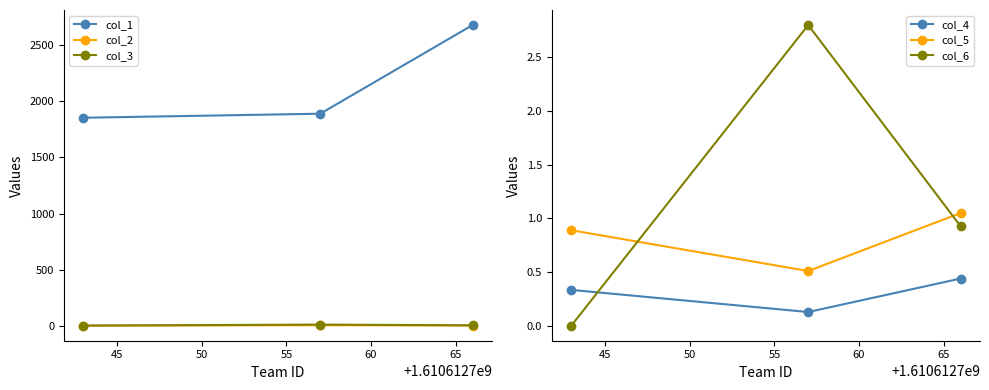

What is the maximum value for col_1?

2679.0